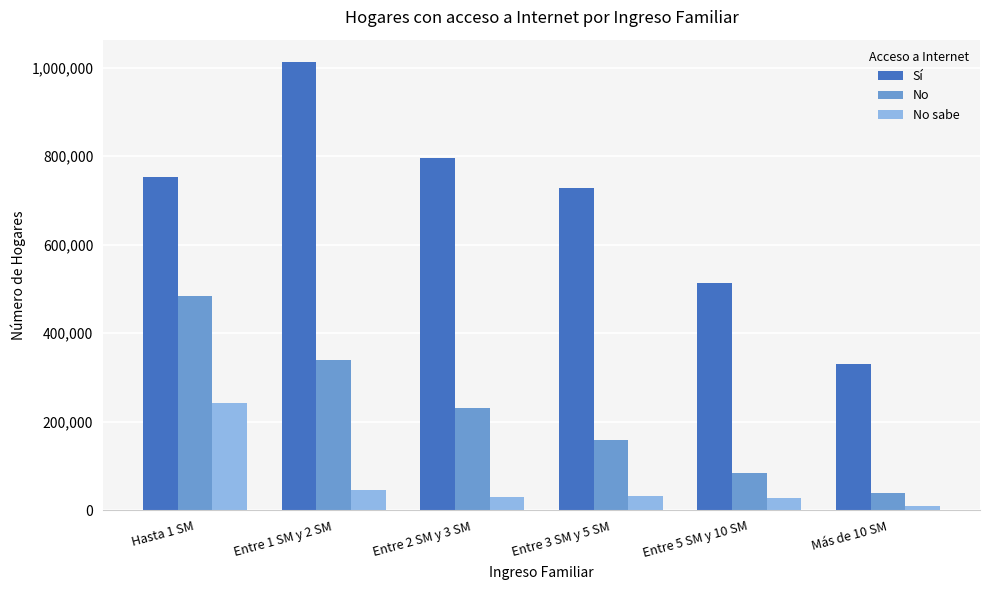

True or false: No sabe has a value of 46130 at Entre 1 SM y 2 SM.

True